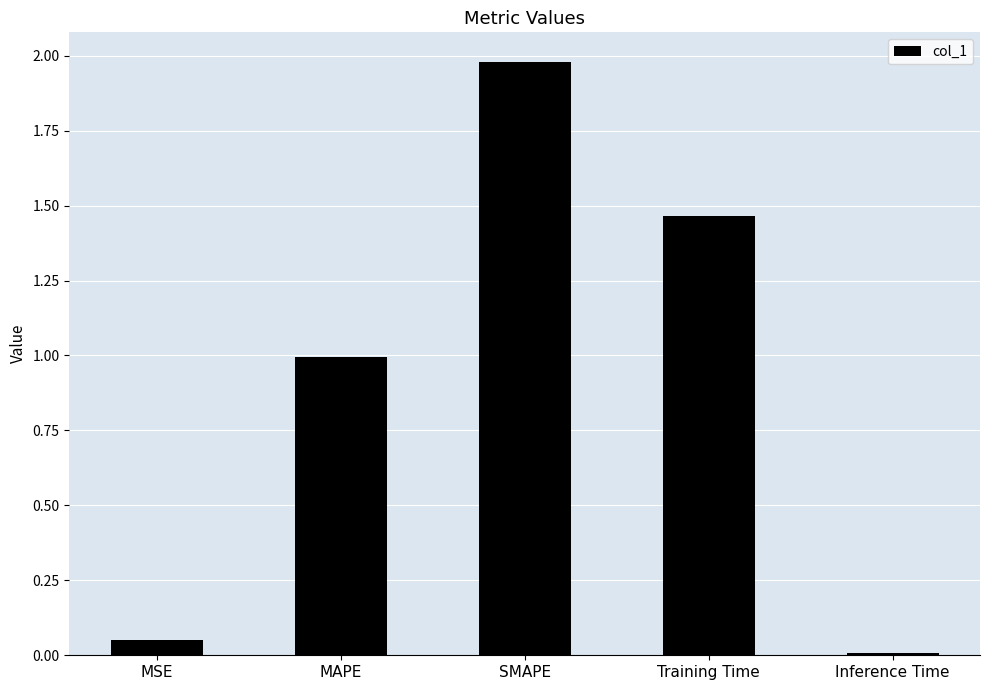

The value at MSE is 0.0. True or false?

True